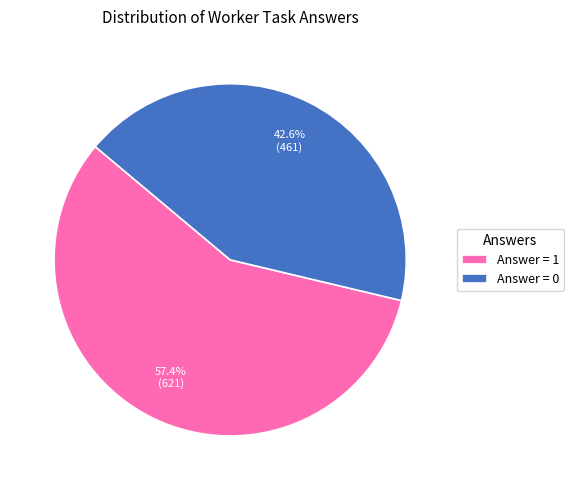

Is there a majority slice in this chart?

Yes